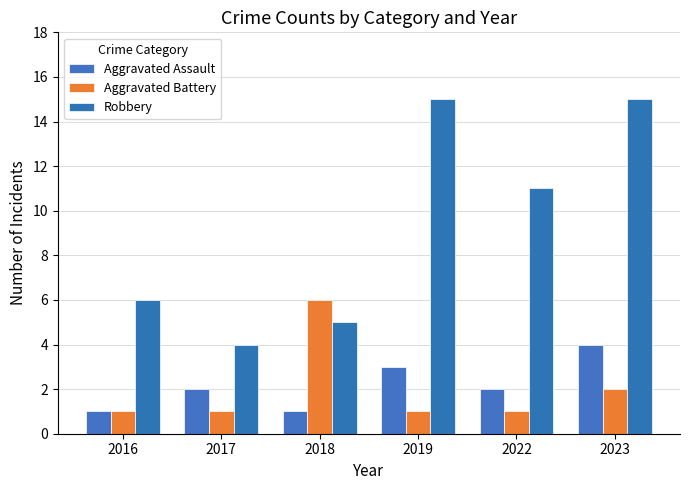

Reading left to right, transcribe all the data shown in this chart.

Aggravated Assault: 1	2	1	3	2	4
Aggravated Battery: 1	1	6	1	1	2
Robbery: 6	4	5	15	11	15